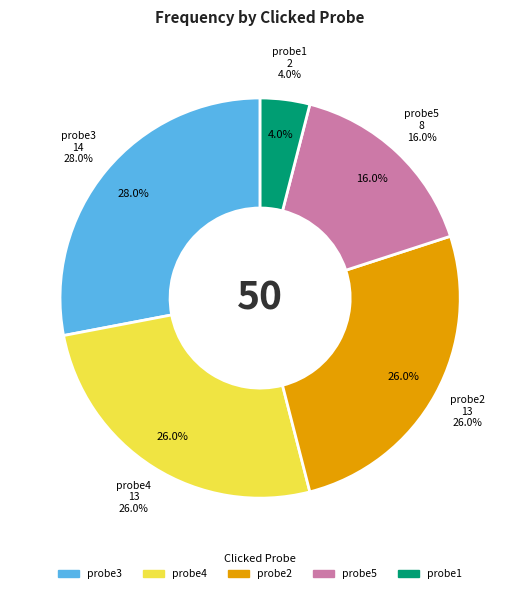

Do probe5 and probe2 together represent more than half of the pie?

No